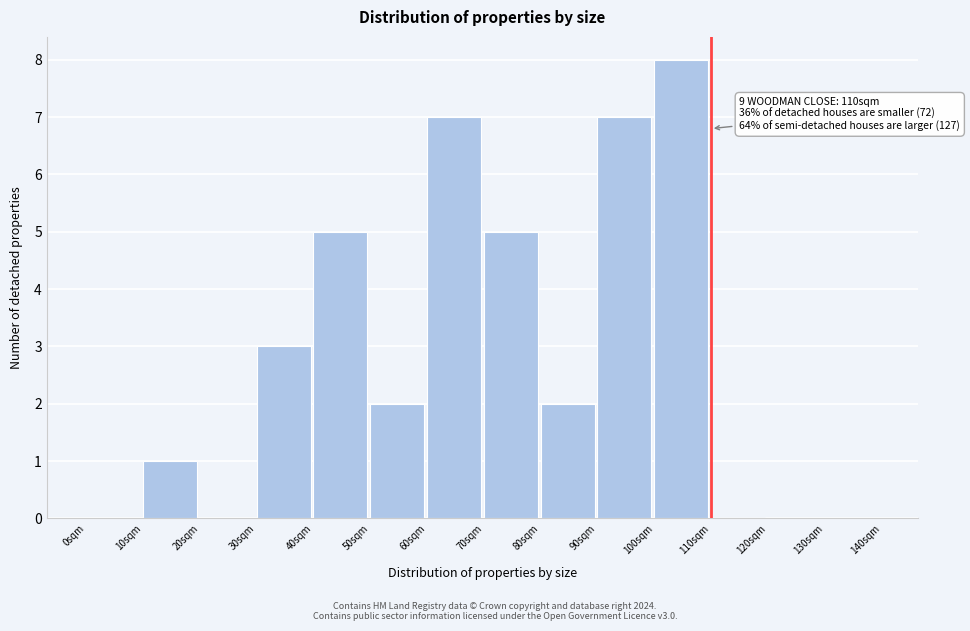

Which range on the x-axis has the tallest bar?

100 to 110